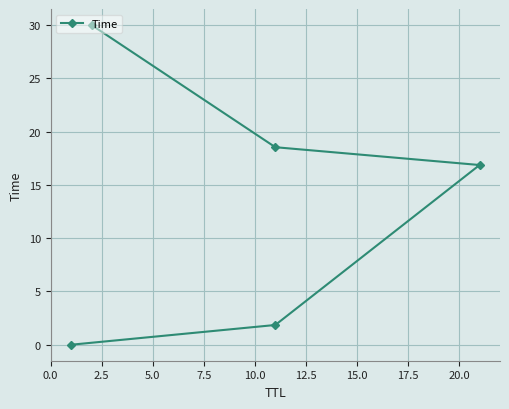

What is the average value?

13.5